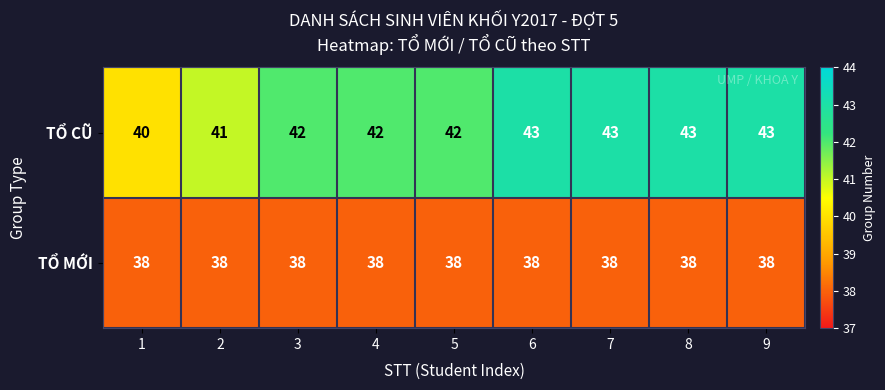

Reading left to right, transcribe all the data shown in this chart.

TỔ CŨ: 1=40	2=41	3=42	4=42	5=42	6=43	7=43	8=43	9=43
TỔ MỚI: 1=38	2=38	3=38	4=38	5=38	6=38	7=38	8=38	9=38